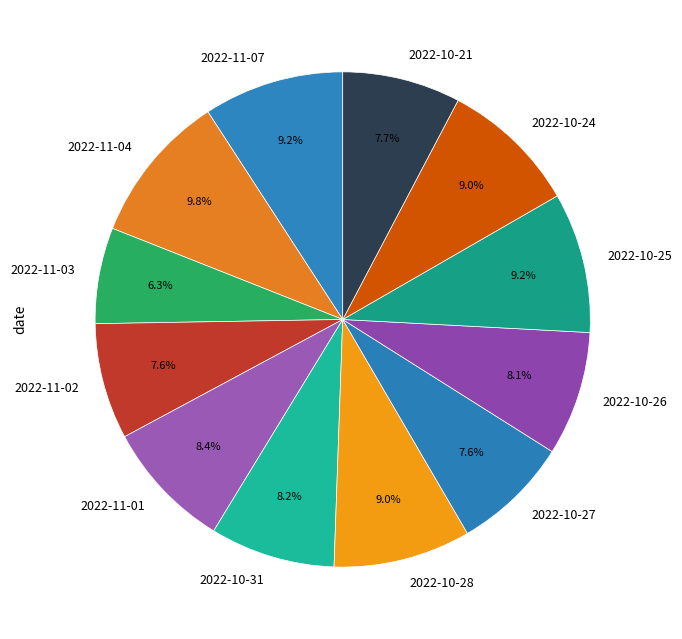

How many segments does this pie chart have?

12